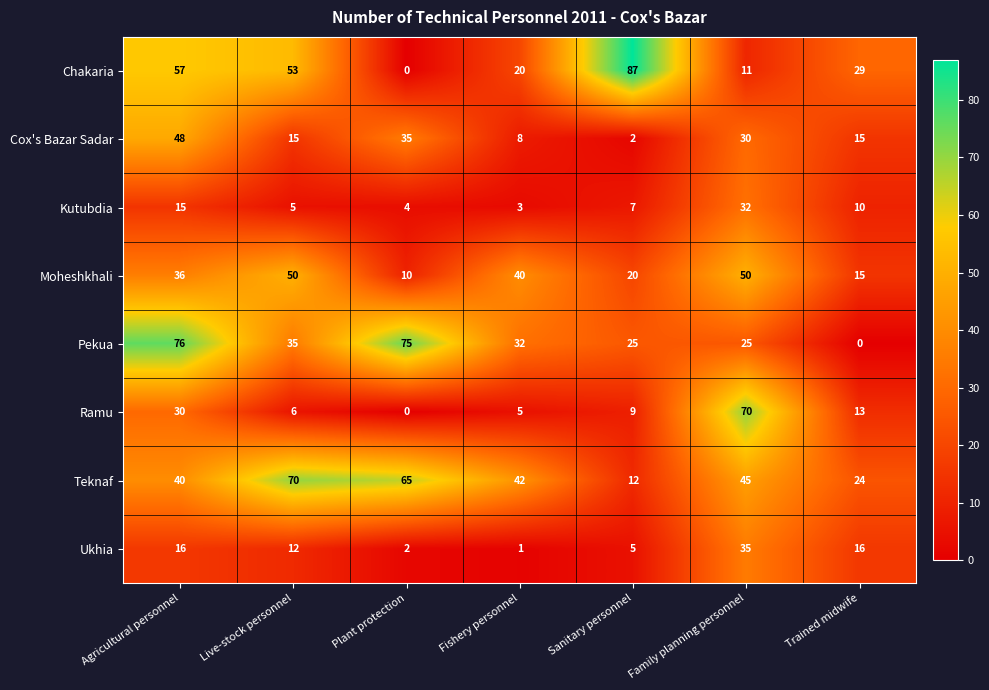

What is the difference between the highest and lowest values at Trained midwife?

29